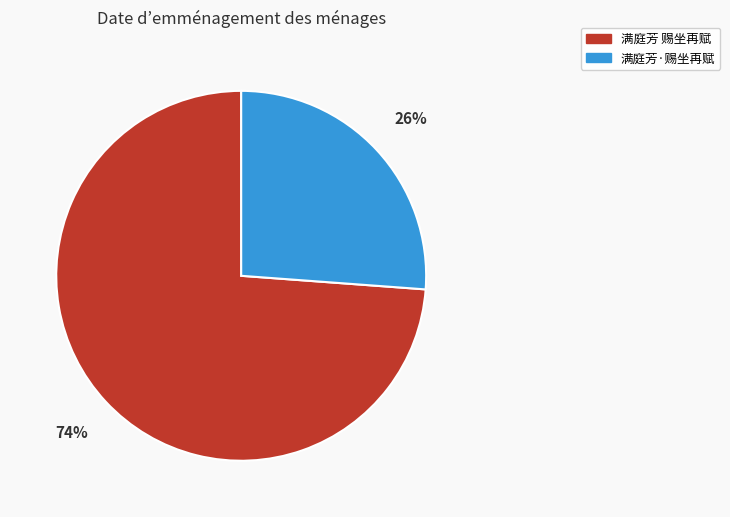

Do 满庭芳 赐坐再赋 and 满庭芳·赐坐再赋 together represent more than half of the pie?

Yes